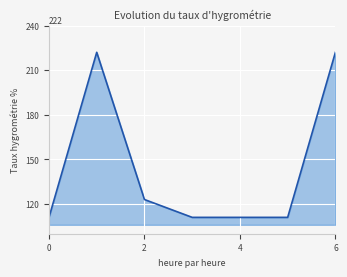

What is the difference between the maximum and minimum values?

111